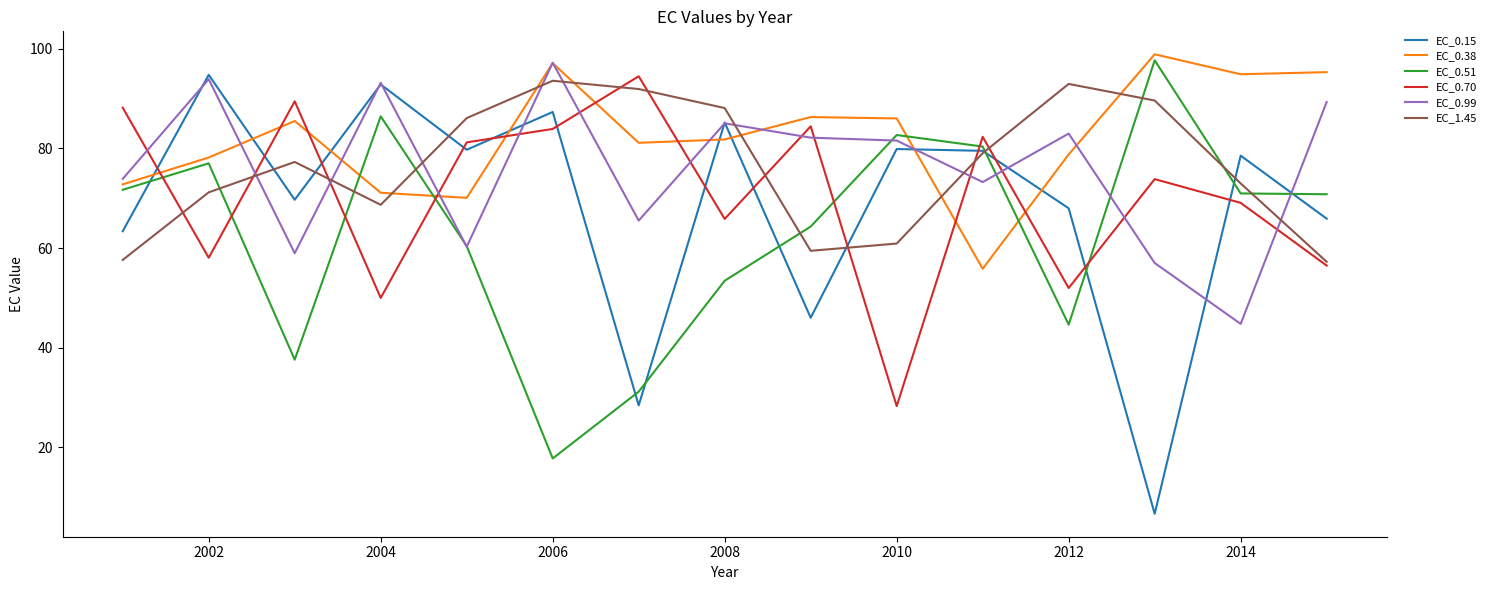

What is the greatest value displayed?

98.9